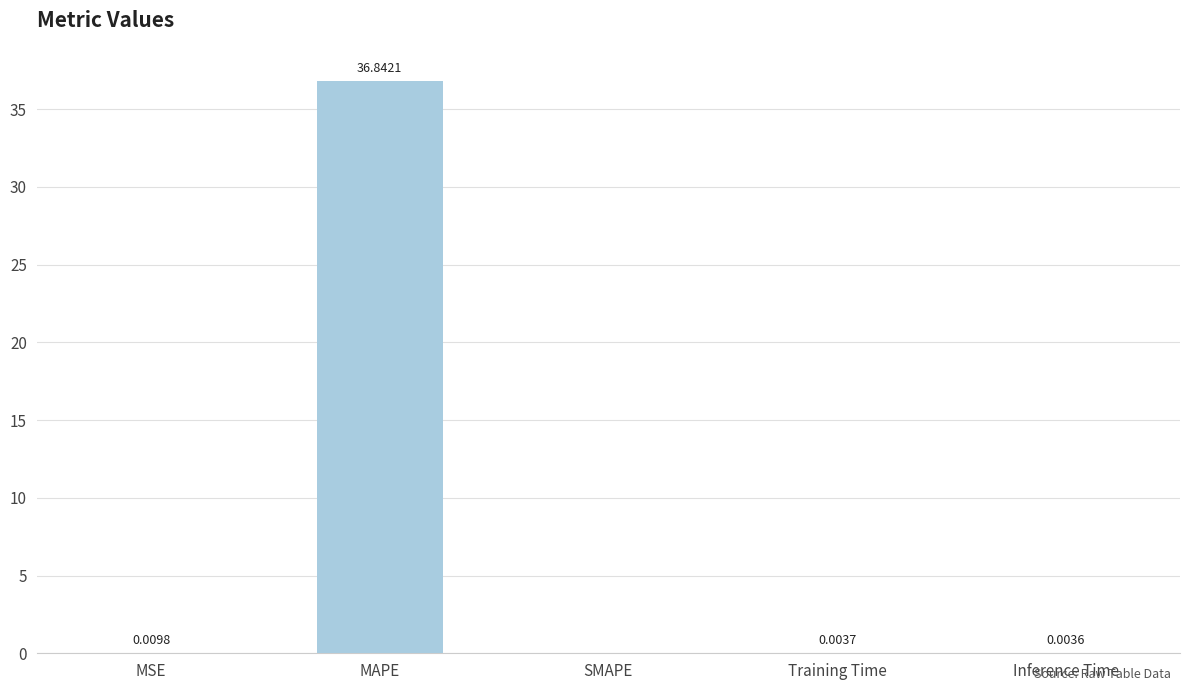

What is the greatest value displayed?

36.8